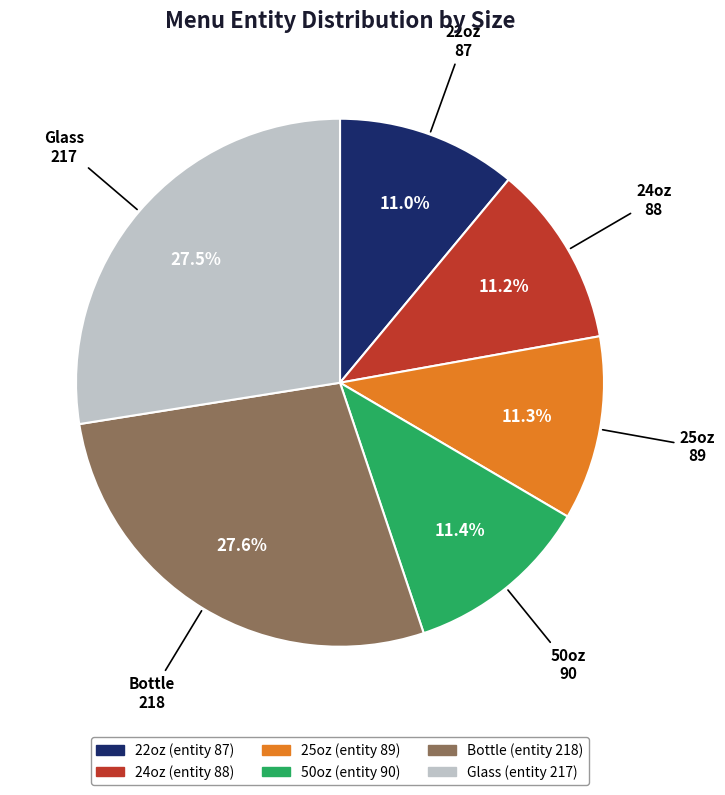

What is the ratio of the value at Bottle to the value at 24oz?

2.5